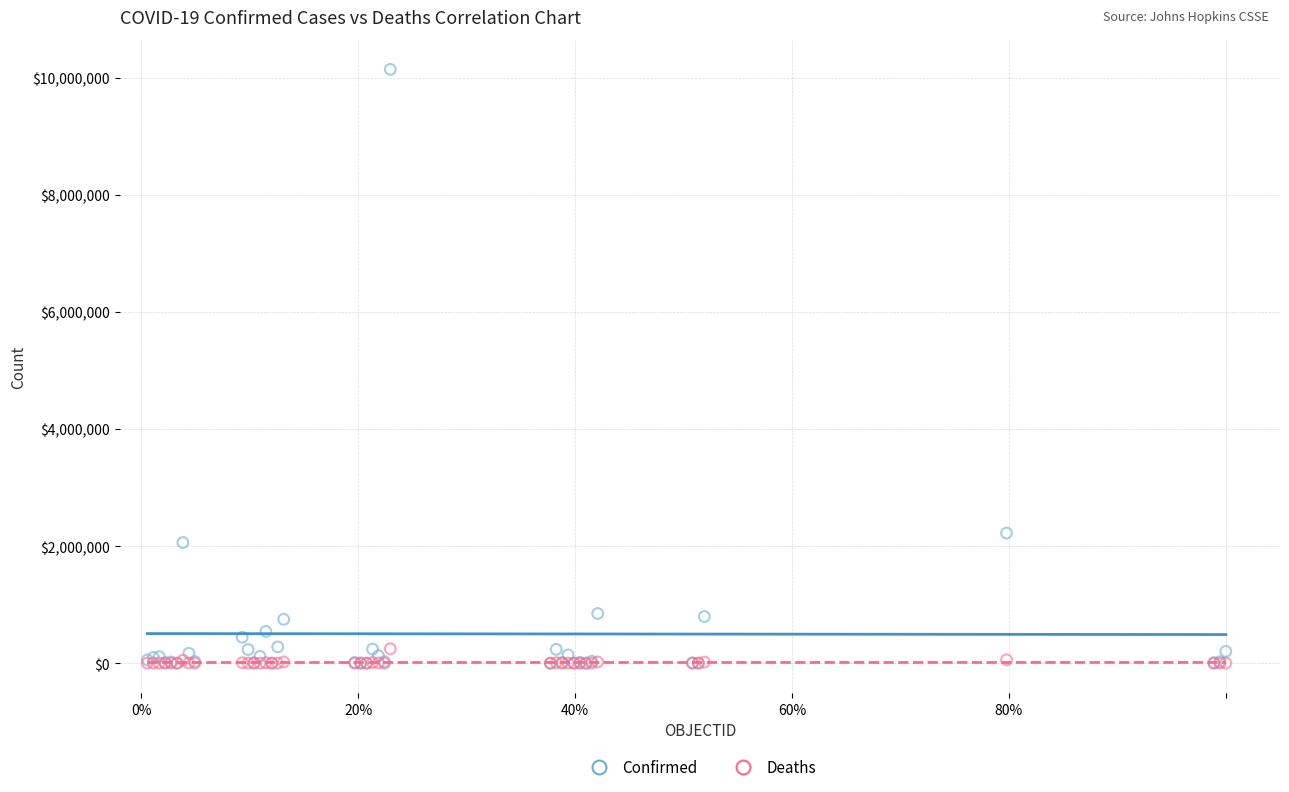

Across all series, what Y value is closest to 5069574?

2222018